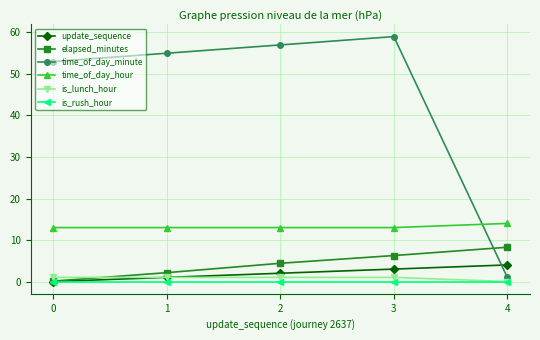

Read the elapsed_minutes value at 0.

0.1